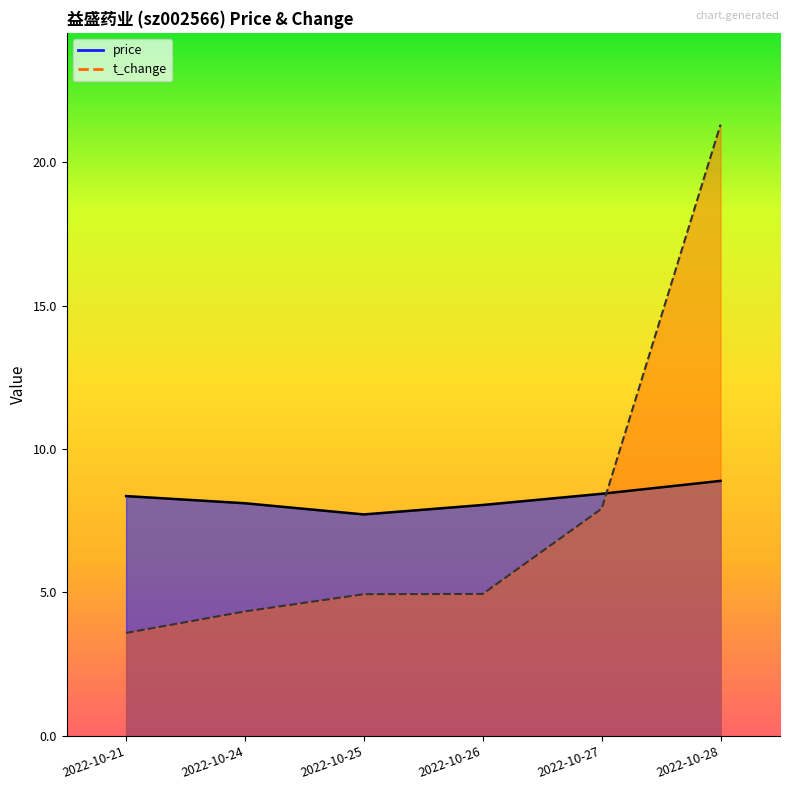

At which label does t_change first exceed 4?

2022-10-24